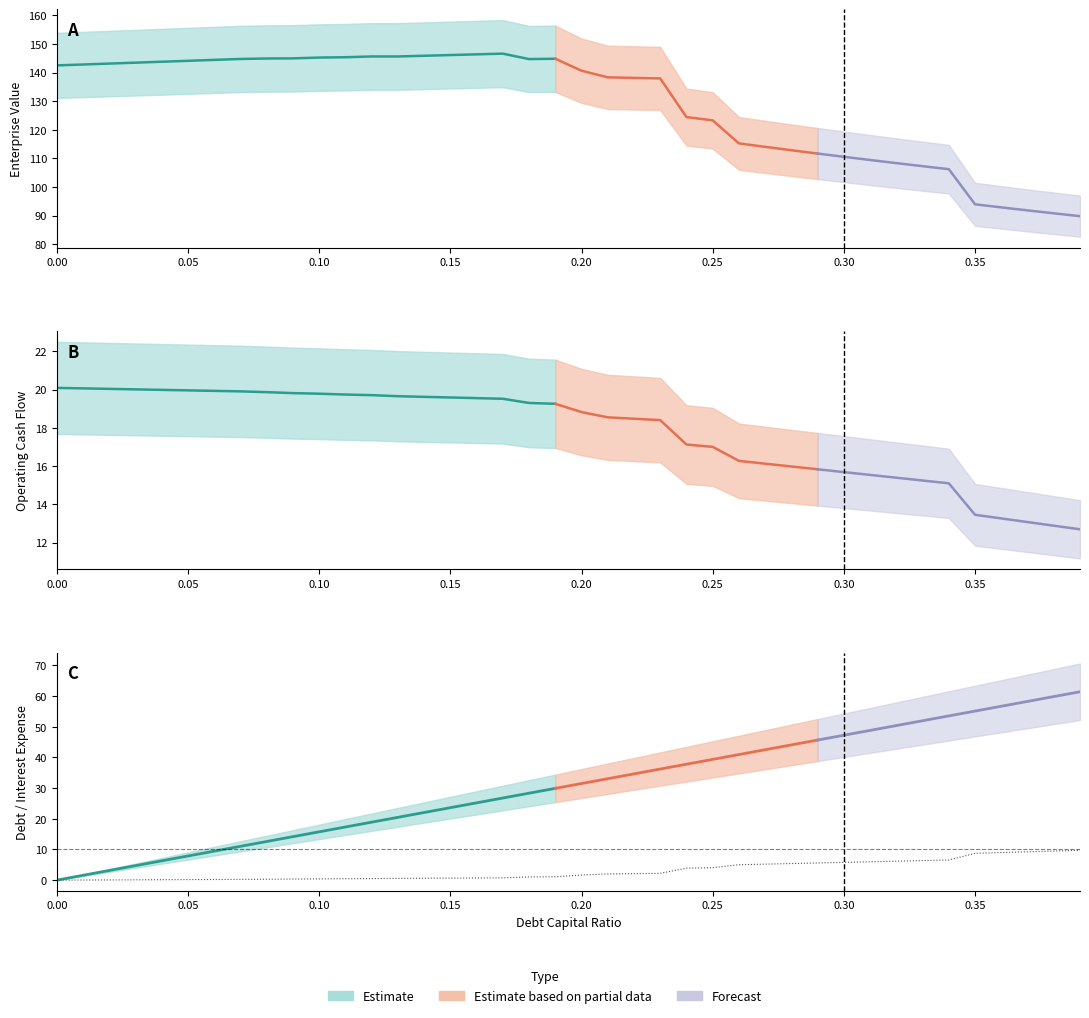

True or false: debt and enterprise_value cross at least once.

False